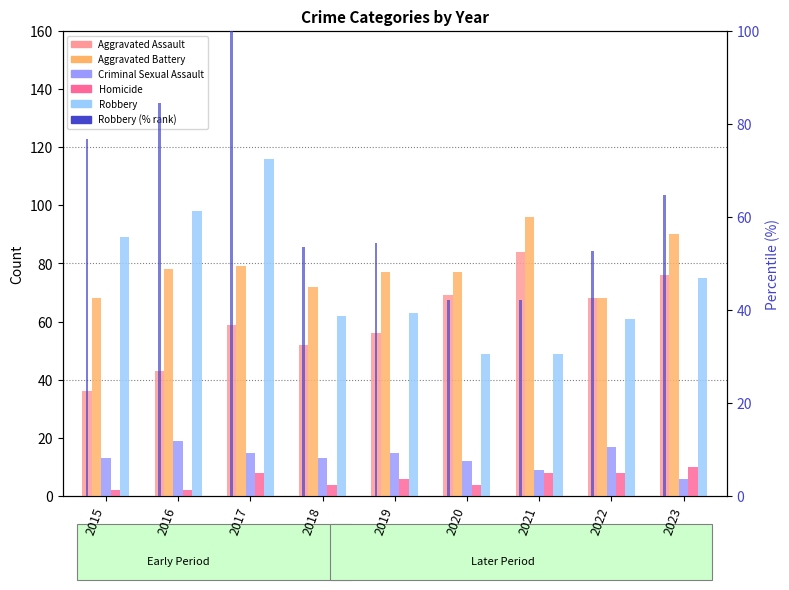

Between 2022 and 2020, which is larger?

2020